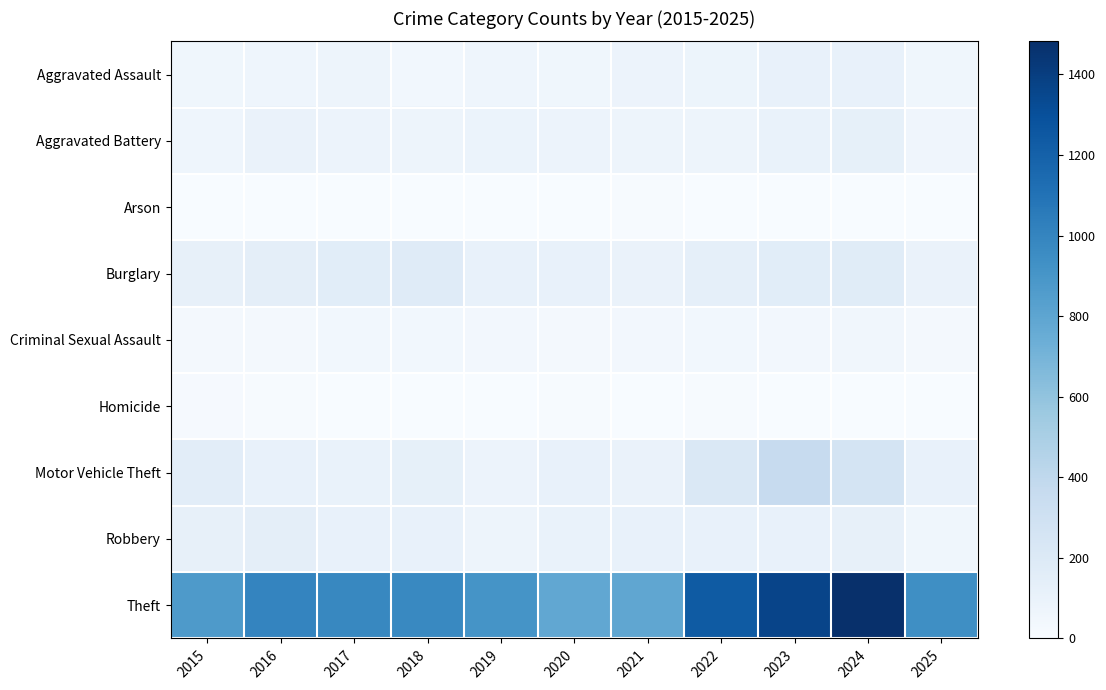

What is the difference between the highest and lowest values at 2016?

997